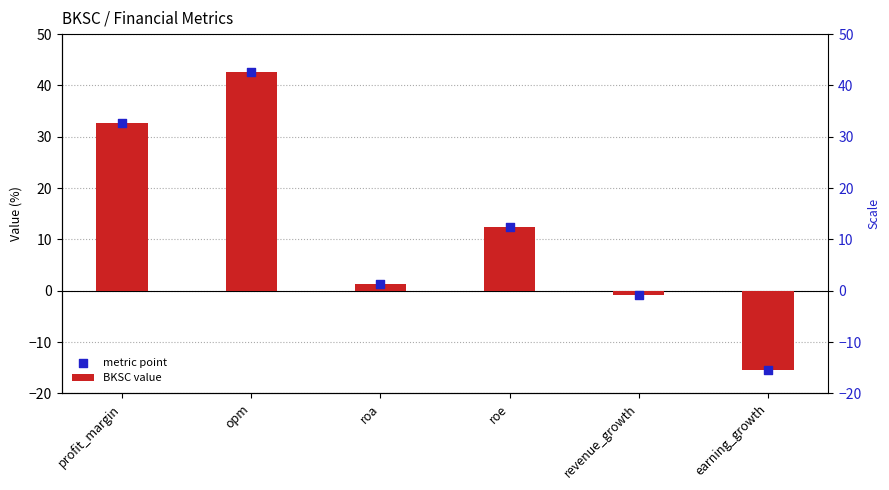

Which series has the largest total across all categories?

BKSC value